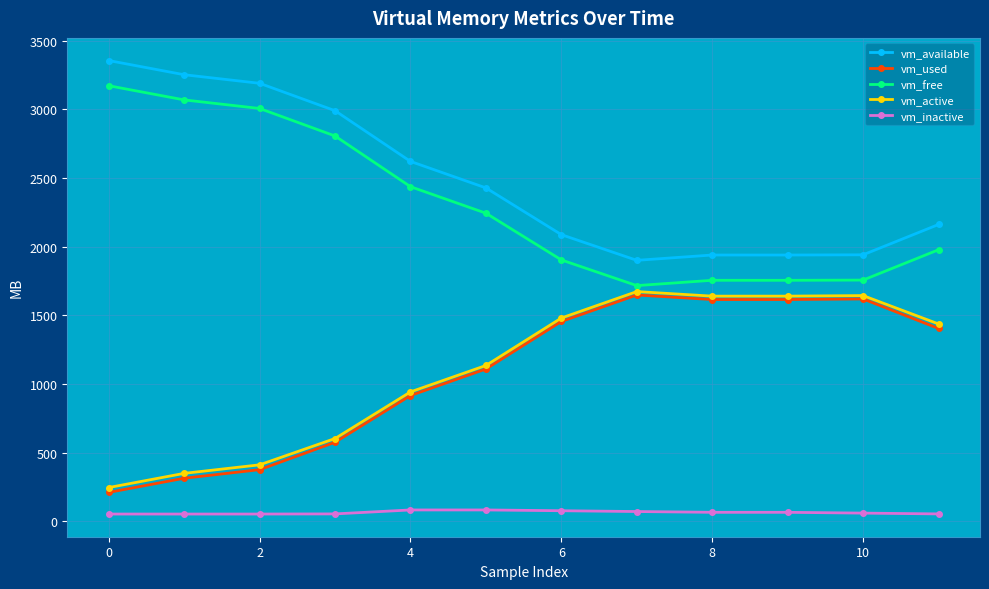

True or false: vm_used and vm_available cross at least once.

False